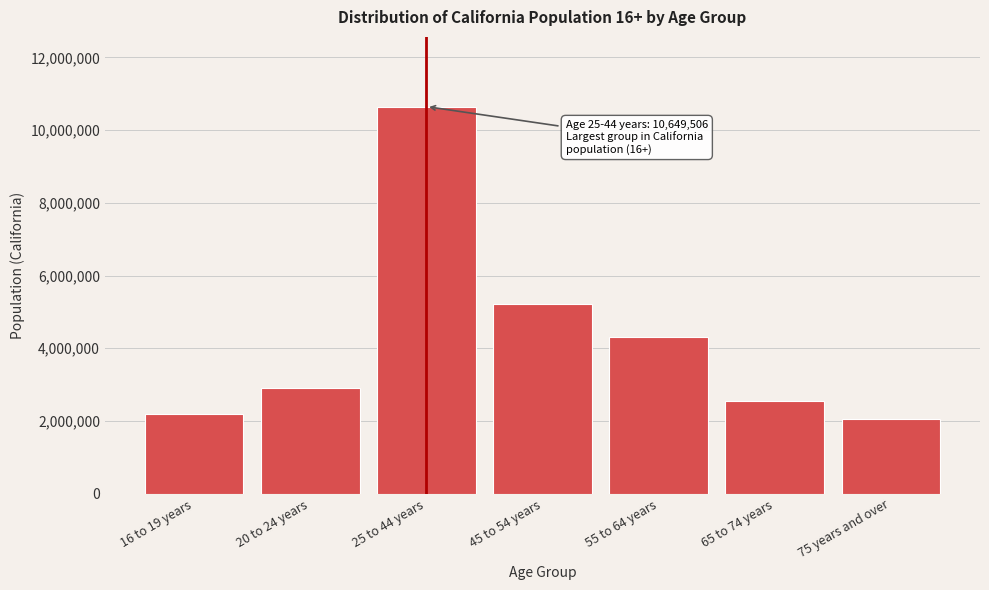

Reading left to right, list all the values displayed in this chart.

16 to 19 years=2187805	20 to 24 years=2917394	25 to 44 years=10649506	45 to 54 years=5227892	55 to 64 years=4302993	65 to 74 years=2537154	75 years and over=2062239